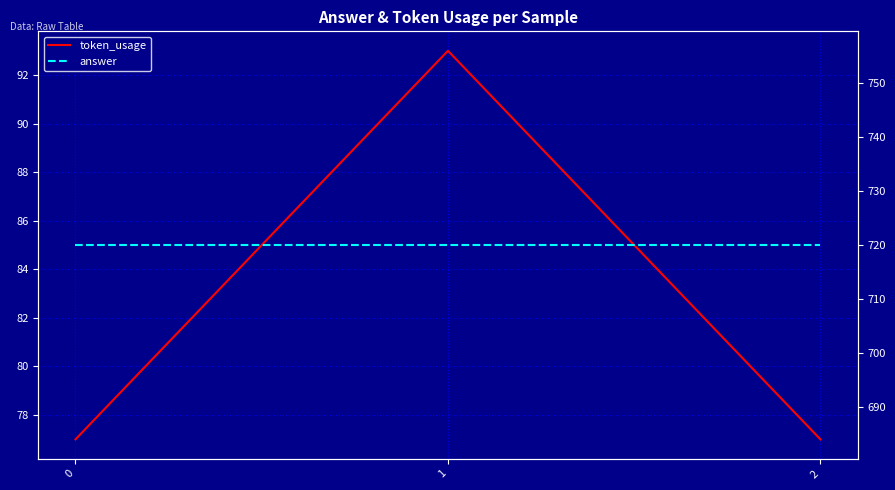

How many categories are shown in the chart?

3